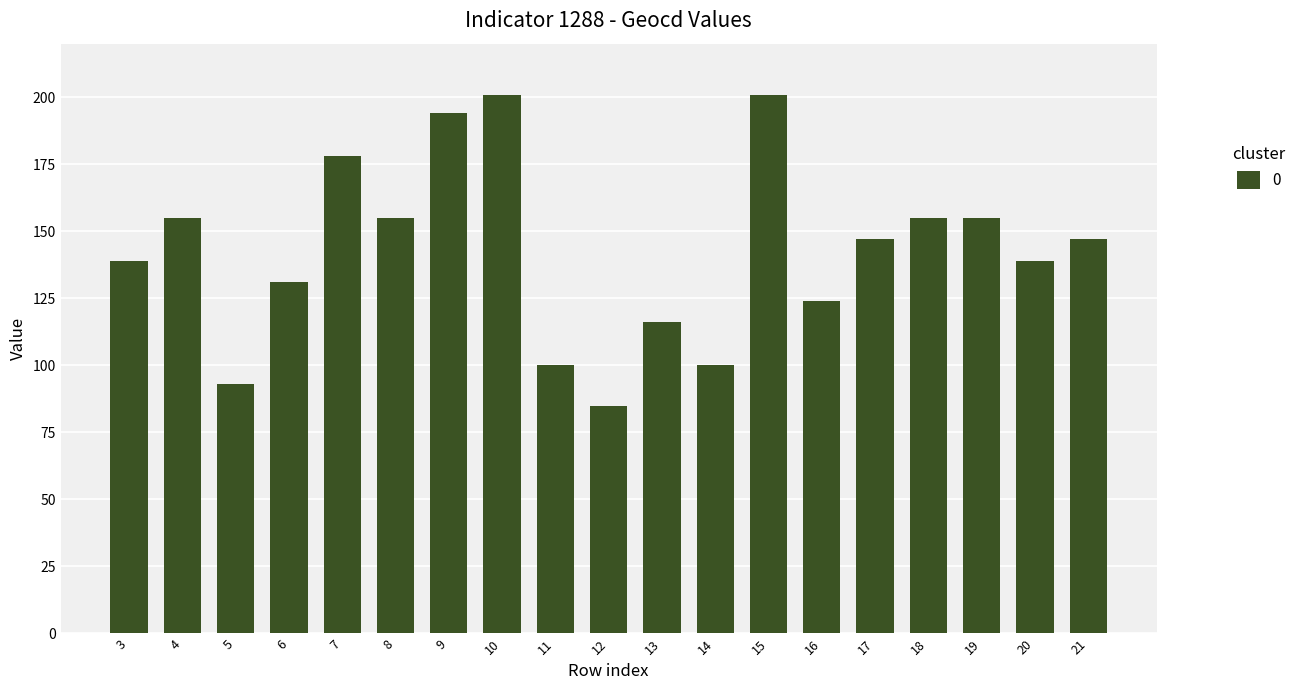

Is it true that the value at 5 is 58?

False